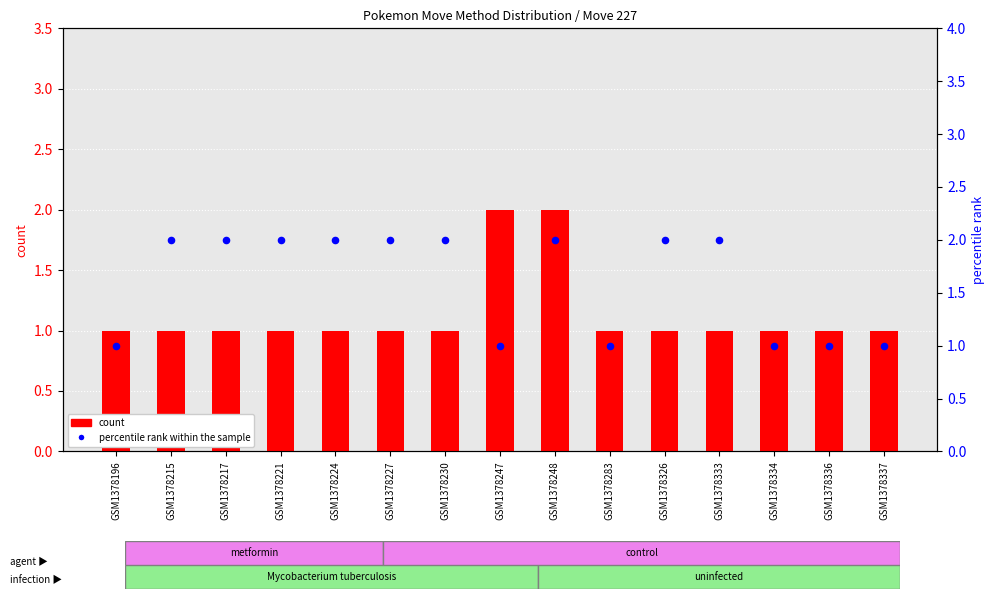

Which series contains the highest Y value?

count